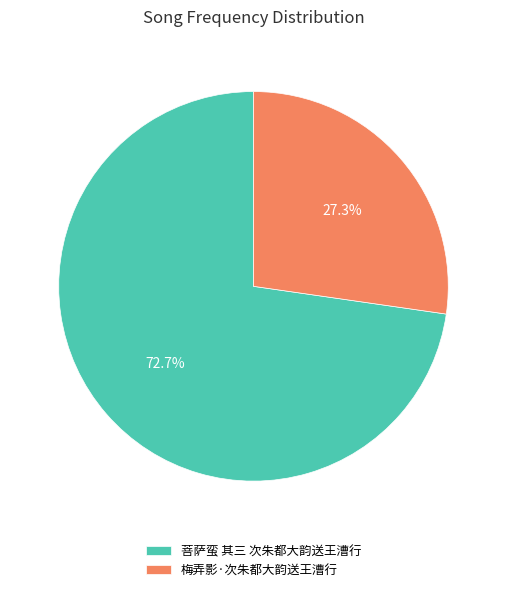

To the nearest percent, what percentage of the pie is 菩萨蛮 其三 次朱都大韵送王漕行?

73%